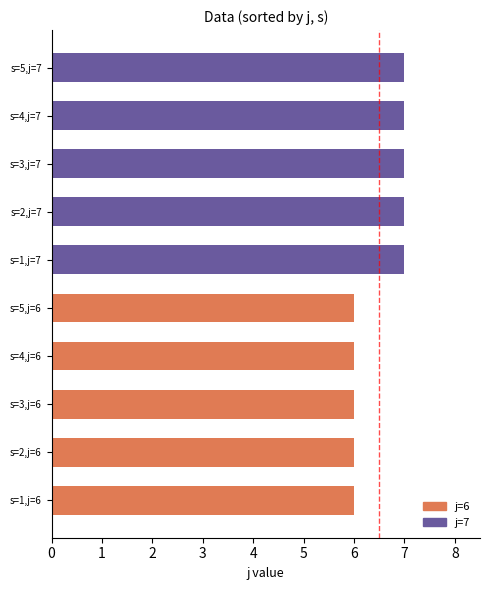

Approximately how many times larger is the value at s=3,j=6 compared to s=2,j=6?

1.0